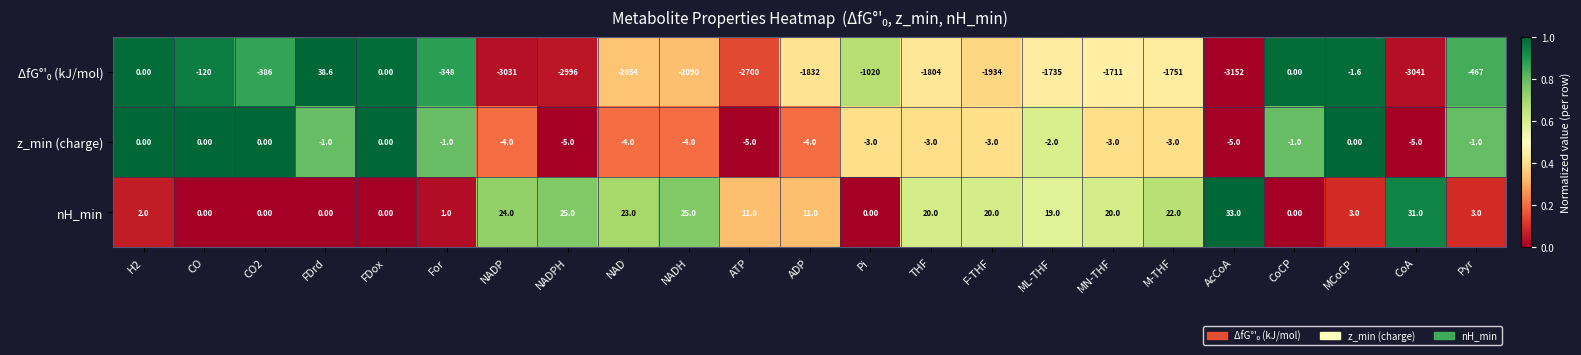

Which label corresponds to the smallest value in the chart?

AcCoA